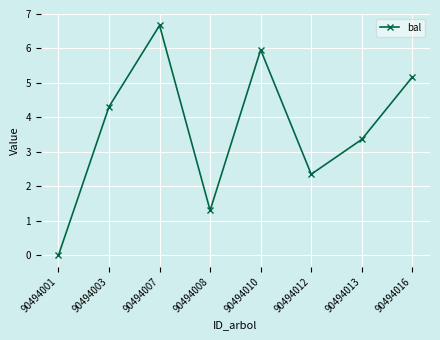

What is the difference between the maximum and minimum values?

6.7